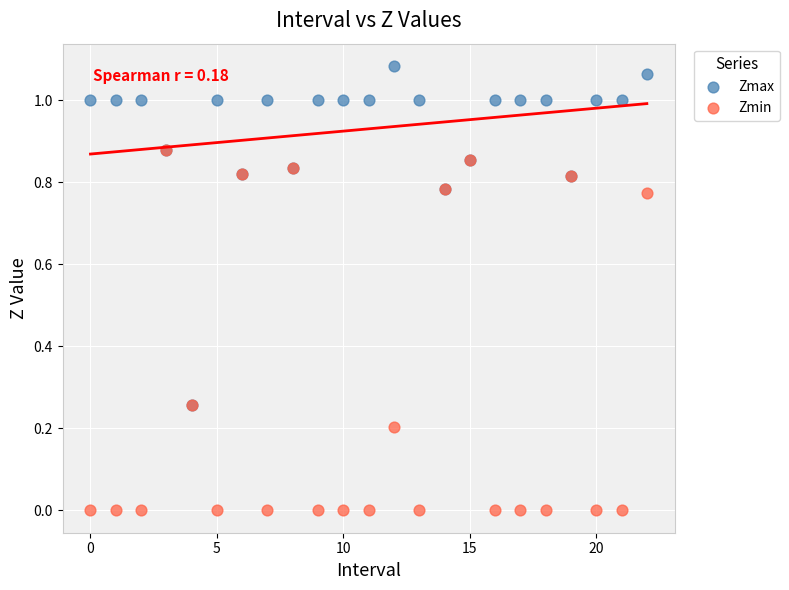

What are all the series names shown in the legend?

Zmax, Zmin